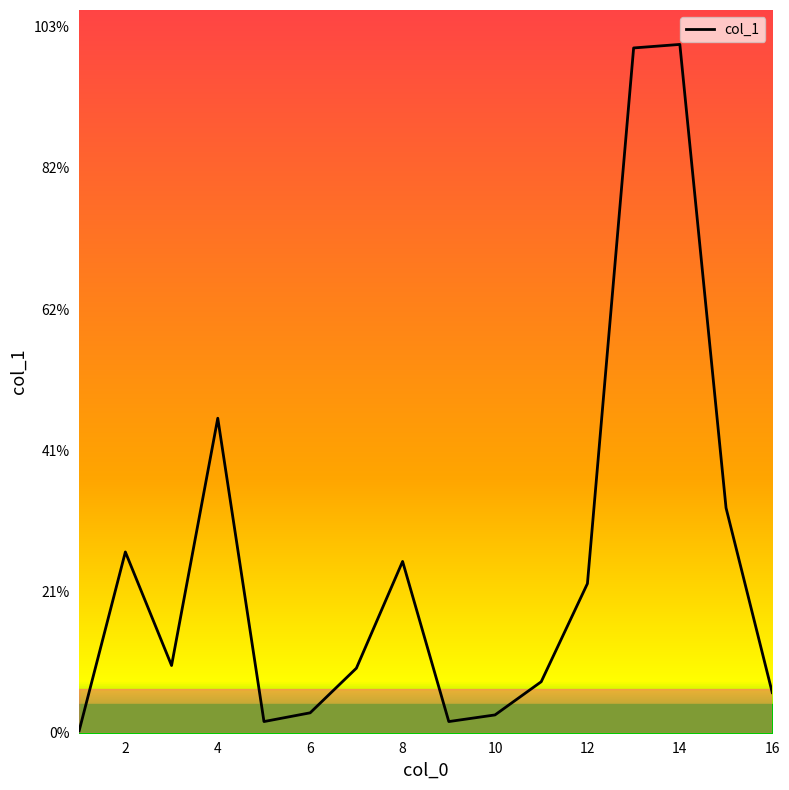

Does the chart have visible grid lines?

No